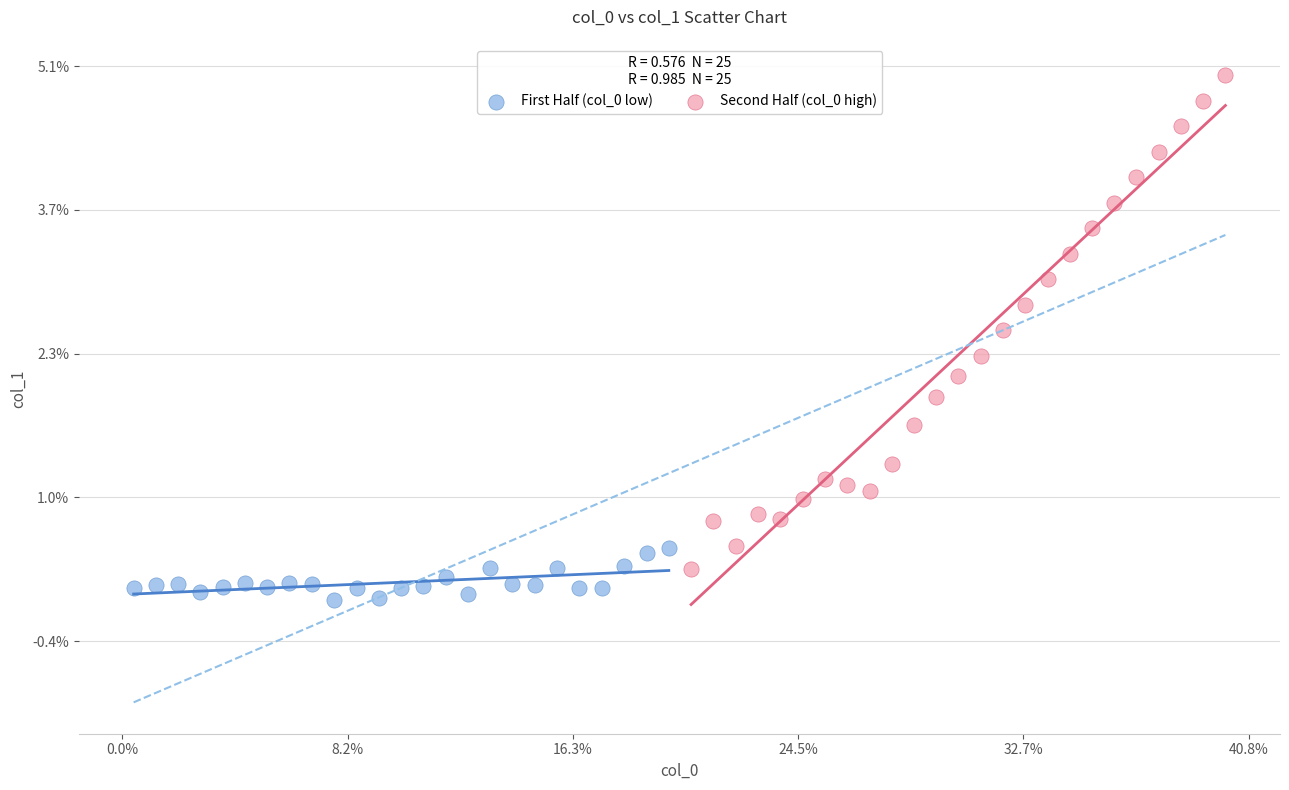

Which series has the largest Y range (max minus min)?

Second Half (col_0 high)